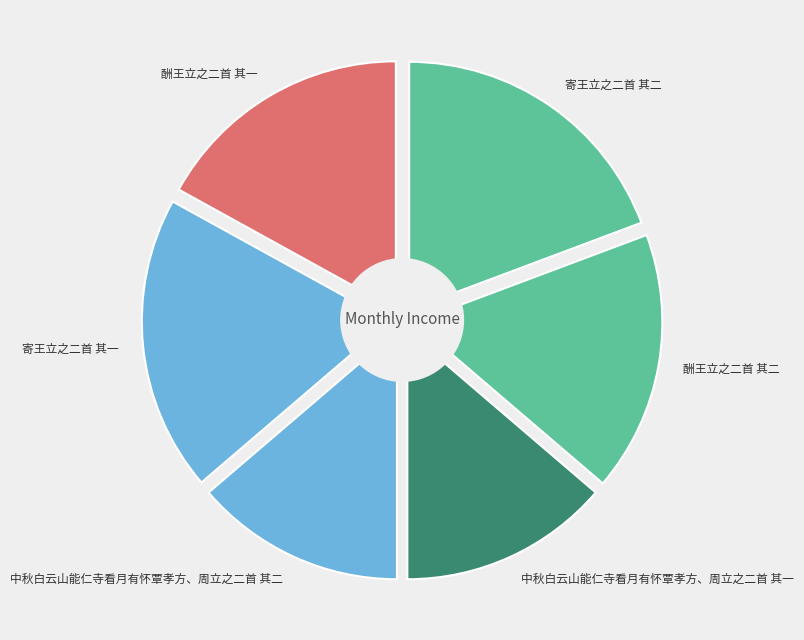

How many slices are in this pie chart?

6